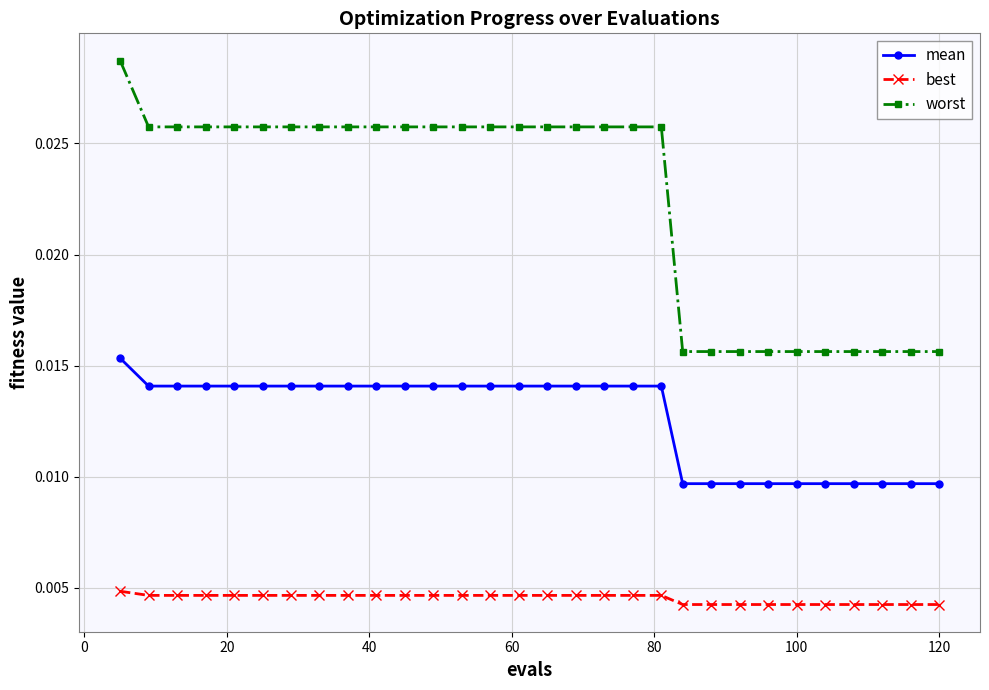

Which series has the largest range (max minus min)?

worst